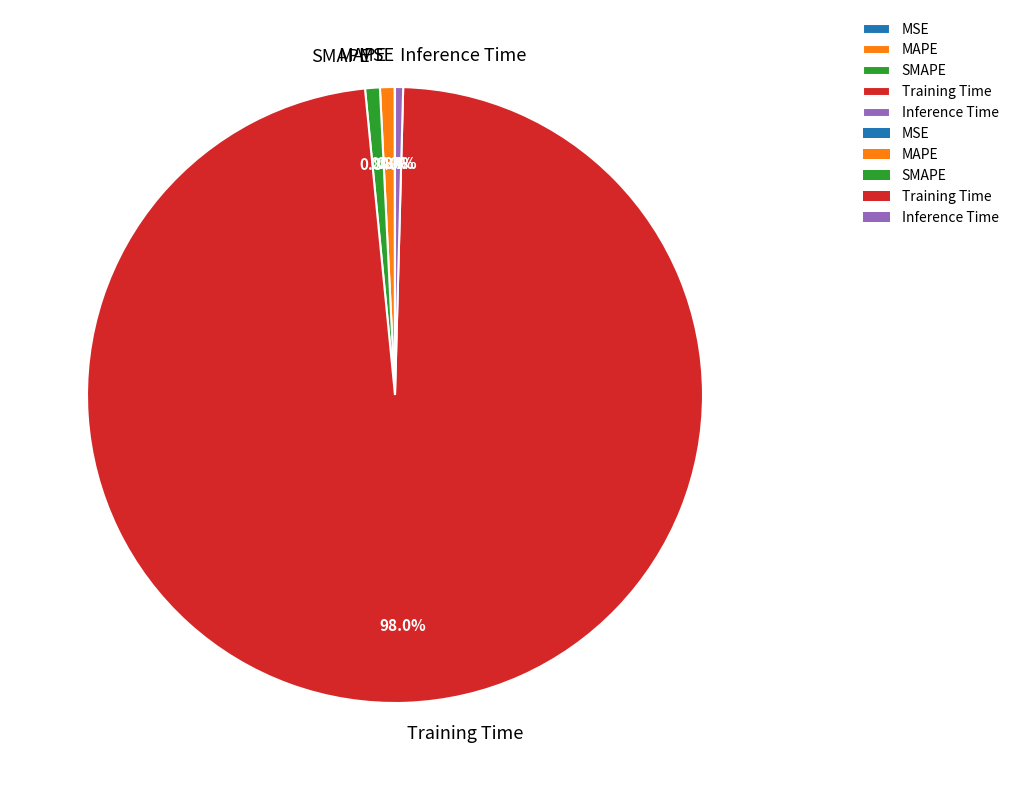

The MAPE slice represents 15% of the pie. True or false?

False